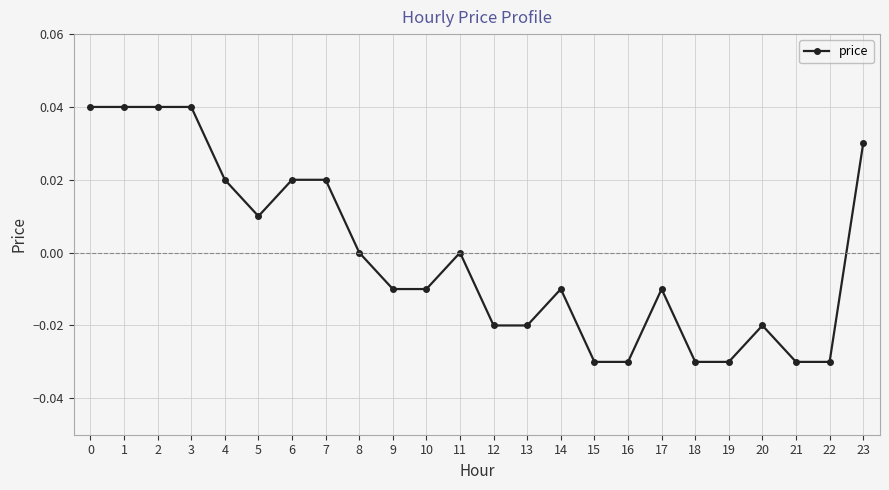

True or false: the data has more than 2 interior local peaks.

True